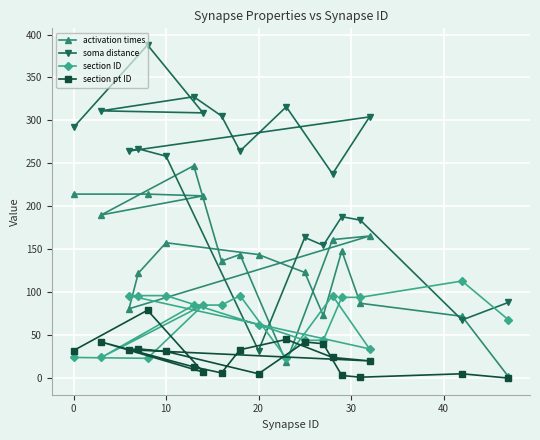

Reading left to right, list all the values displayed in this chart.

activation times: 214.2	214.2	212.2	190.0	247.2	136.2	143.9	18.4	161.2	165.4	80.7	122.1	157.6	143.8	123.0	72.9	148.2	87.1	71.9	1.9
soma distance: 291.8	387.8	308.8	311.2	327.6	305.2	264.4	315.9	237.8	304.1	264.4	266.9	258.4	32.0	163.8	154.5	187.9	183.9	67.6	88.0
section ID: 24.0	23.0	85.0	24.0	85.0	85.0	96.0	23.0	96.0	34.0	96.0	96.0	96.0	62.0	44.0	44.0	94.0	94.0	113.0	68.0
section pt ID: 32.0	79.0	7.0	42.0	13.0	6.0	33.0	45.0	24.0	20.0	33.0	34.0	31.0	5.0	42.0	40.0	3.0	1.0	5.0	0.0